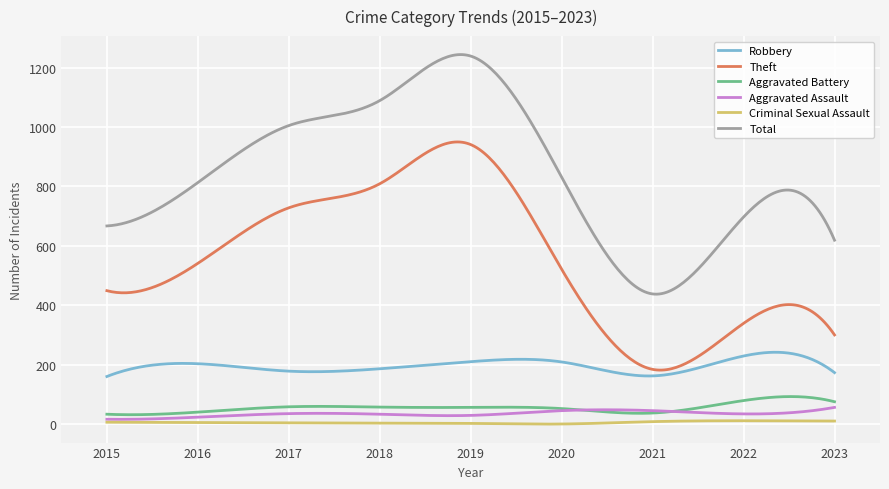

True or false: Aggravated Battery and Total cross at least once.

False